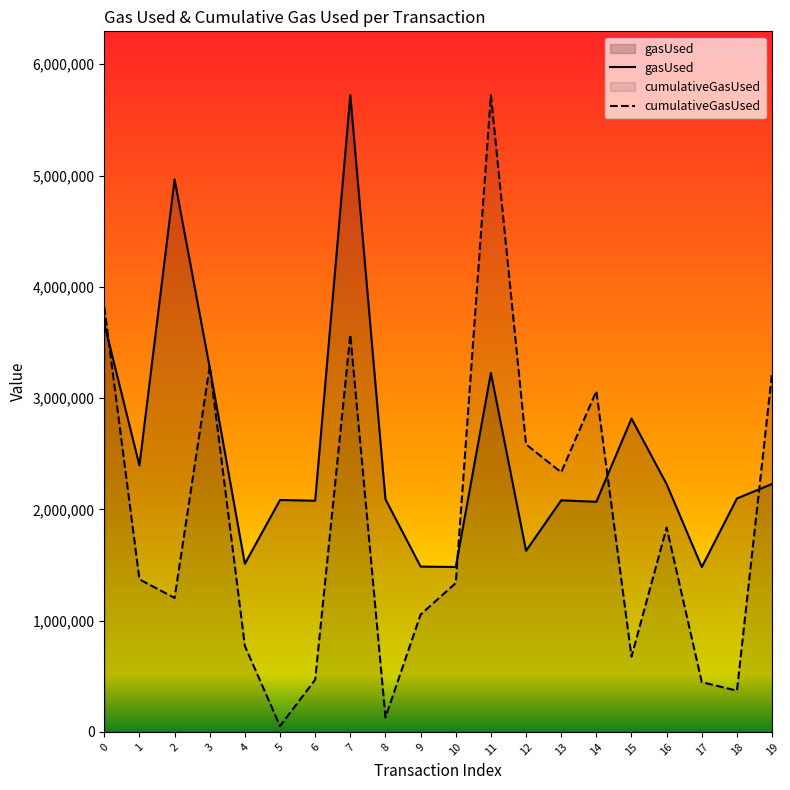

True or false: cumulativeGasUsed has more than 2 interior local peaks.

True